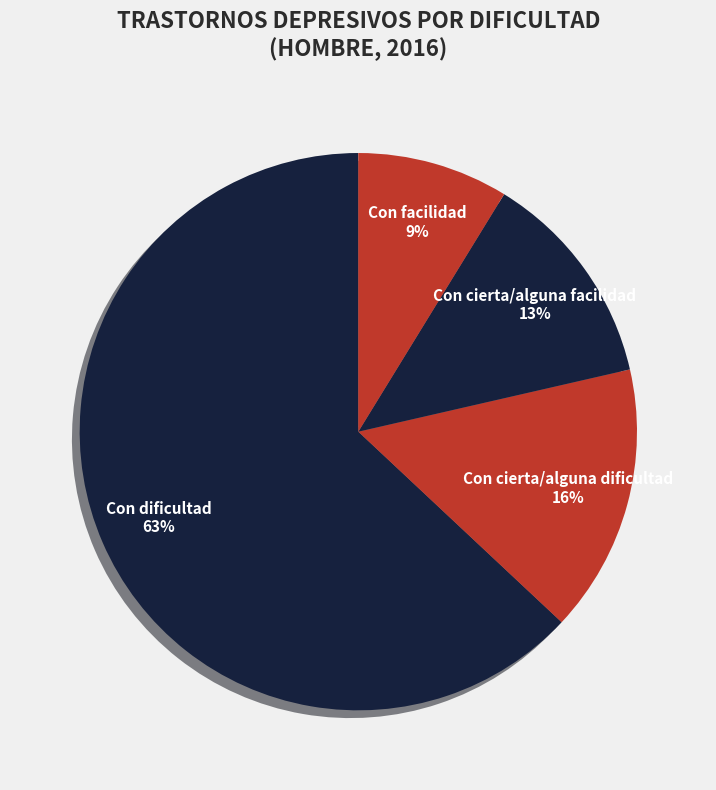

To the nearest percent, what portion does Con cierta/alguna facilidad represent?

13%